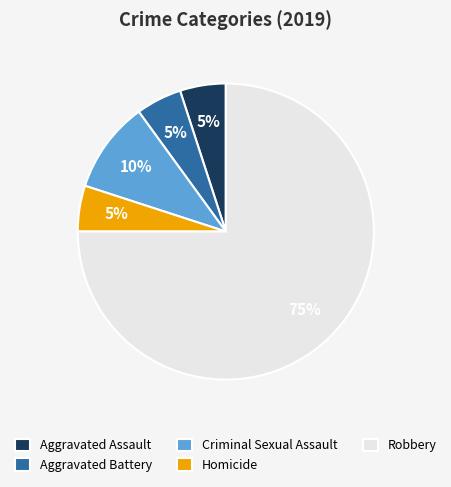

Which slice is the largest?

Robbery